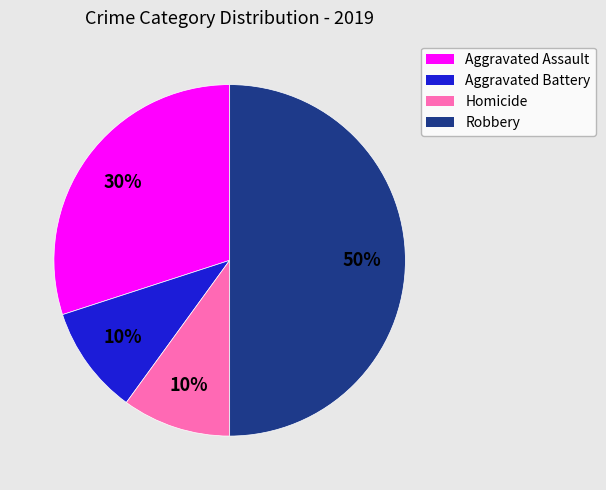

Does Homicide represent more than half of the total?

No